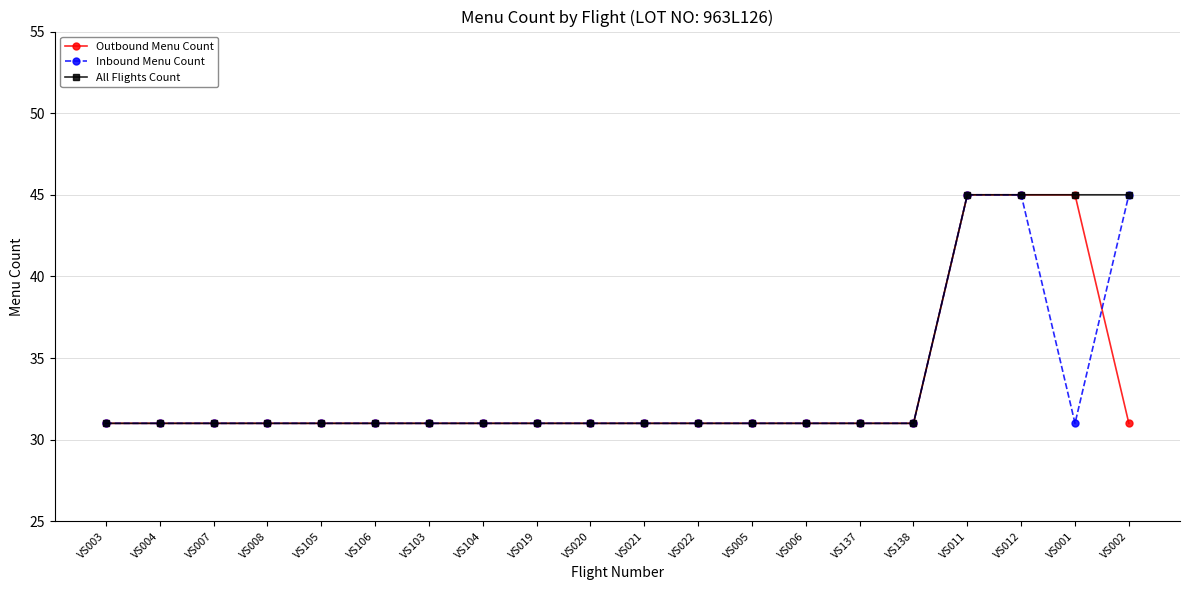

What is the sum of all Inbound Menu Count values?

662